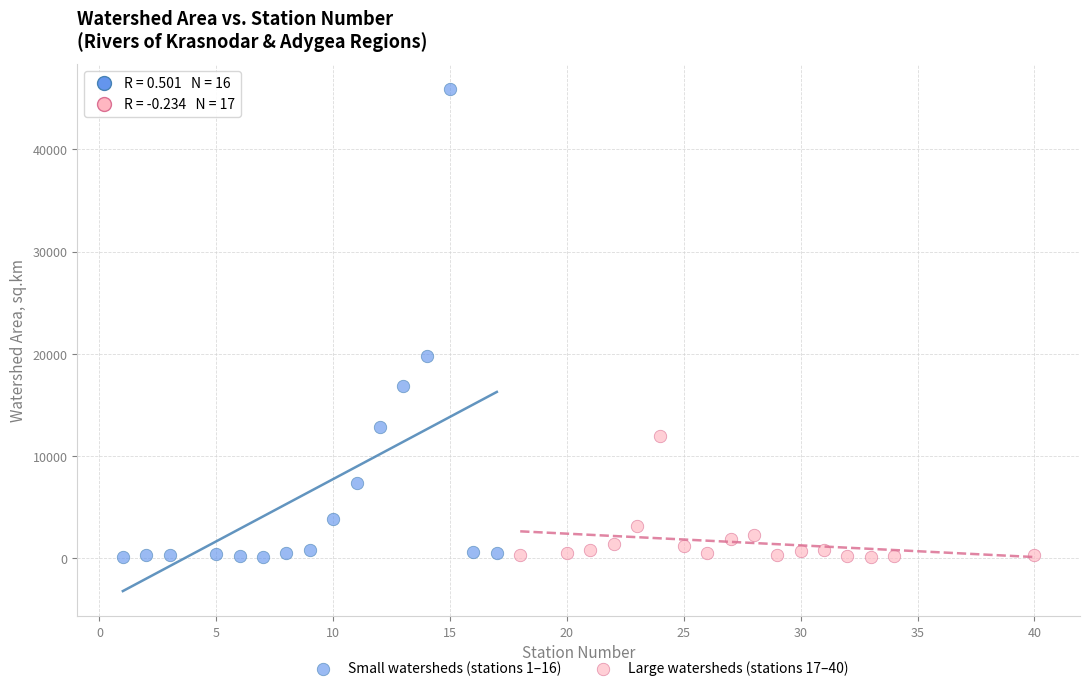

Which series has the largest Y range (max minus min)?

Small watersheds (stations 1–16)